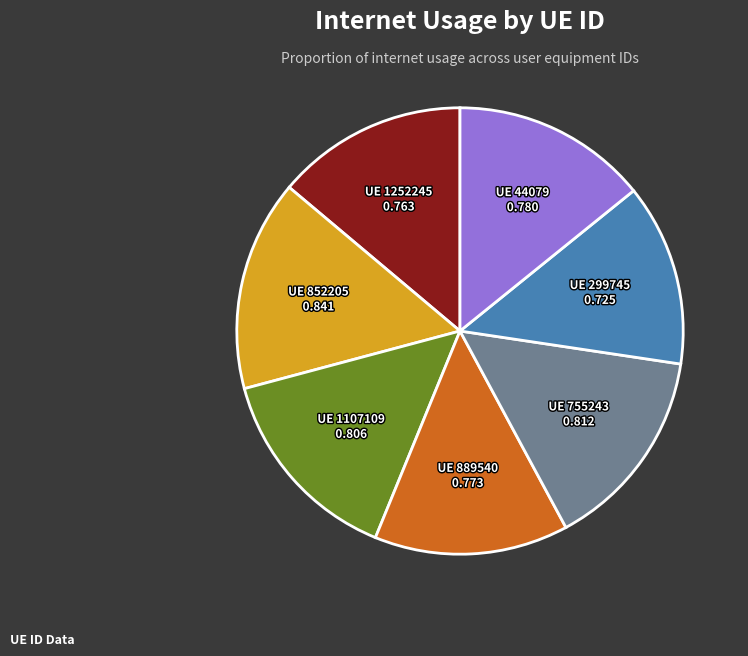

Is there any slice that represents more than half of the pie?

No